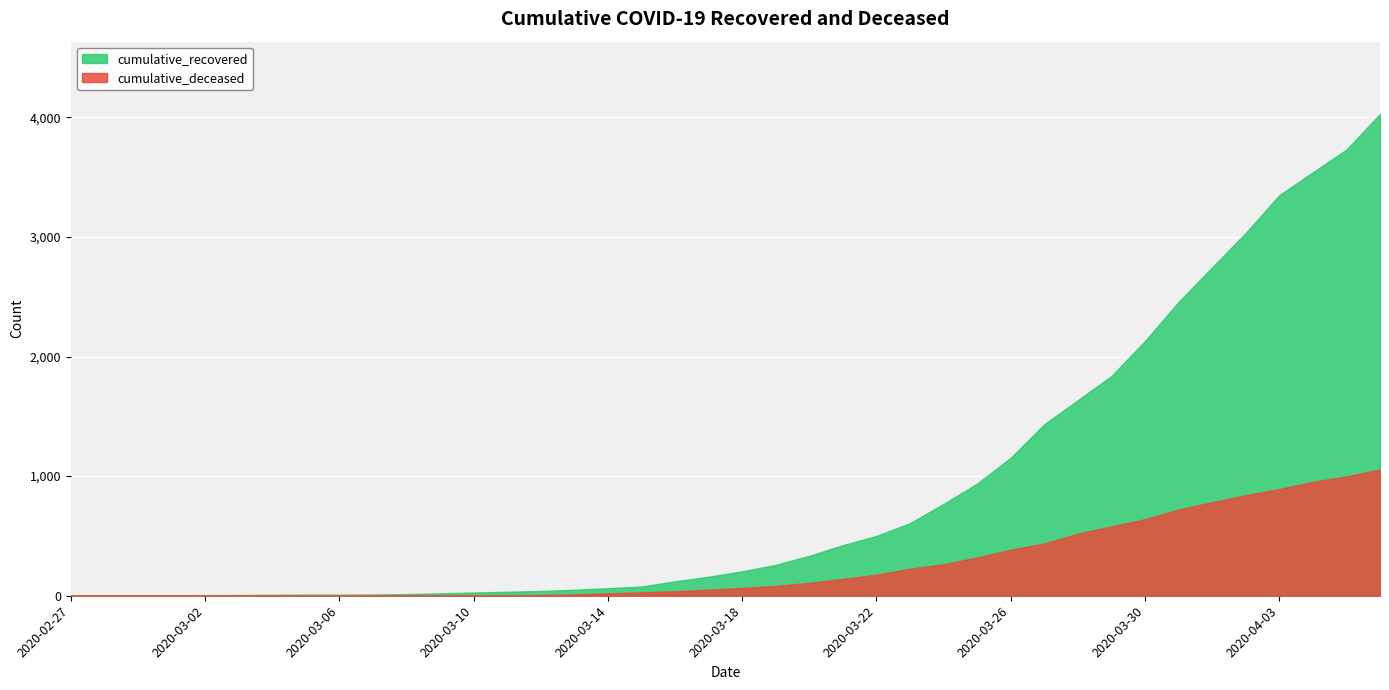

At which category does the chart reach its peak across all series?

2020-04-06